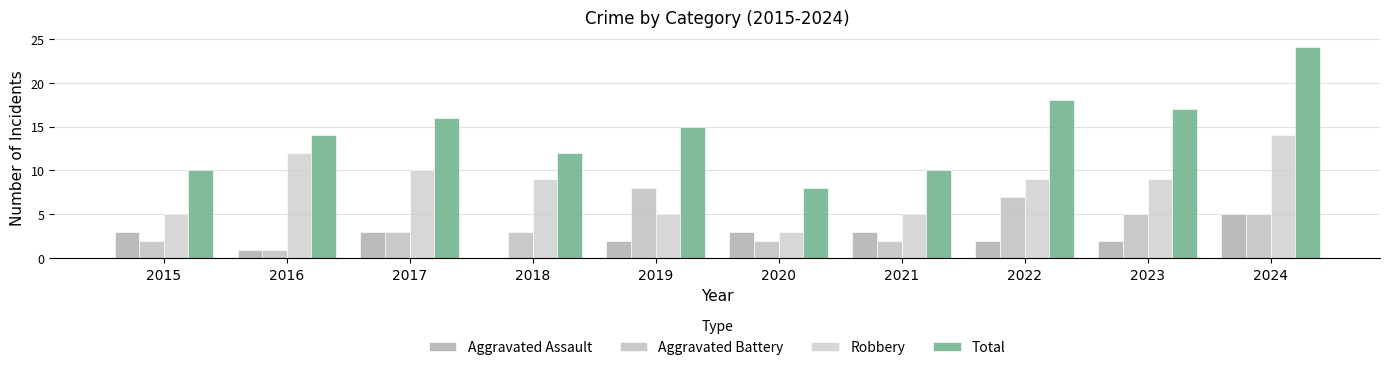

At which label does Aggravated Battery first exceed 3?

2019